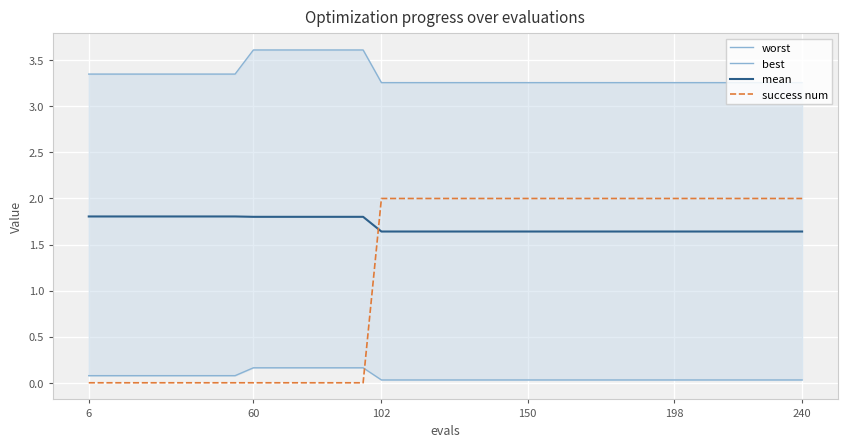

Reading left to right, list all the values displayed in this chart.

worst: 3.4	3.4	3.4	3.4	3.4	3.4	3.4	3.4	3.4	3.6	3.6	3.6	3.6	3.6	3.6	3.6	3.3	3.3	3.3	3.3	3.3	3.3	3.3	3.3	3.3	3.3	3.3	3.3	3.3	3.3	3.3	3.3	3.3	3.3	3.3	3.3	3.3	3.3	3.3	3.3
best: 0.1	0.1	0.1	0.1	0.1	0.1	0.1	0.1	0.1	0.2	0.2	0.2	0.2	0.2	0.2	0.2	0.0	0.0	0.0	0.0	0.0	0.0	0.0	0.0	0.0	0.0	0.0	0.0	0.0	0.0	0.0	0.0	0.0	0.0	0.0	0.0	0.0	0.0	0.0	0.0
mean: 1.8	1.8	1.8	1.8	1.8	1.8	1.8	1.8	1.8	1.8	1.8	1.8	1.8	1.8	1.8	1.8	1.6	1.6	1.6	1.6	1.6	1.6	1.6	1.6	1.6	1.6	1.6	1.6	1.6	1.6	1.6	1.6	1.6	1.6	1.6	1.6	1.6	1.6	1.6	1.6
success num: 0.0	0.0	0.0	0.0	0.0	0.0	0.0	0.0	0.0	0.0	0.0	0.0	0.0	0.0	0.0	0.0	2.0	2.0	2.0	2.0	2.0	2.0	2.0	2.0	2.0	2.0	2.0	2.0	2.0	2.0	2.0	2.0	2.0	2.0	2.0	2.0	2.0	2.0	2.0	2.0